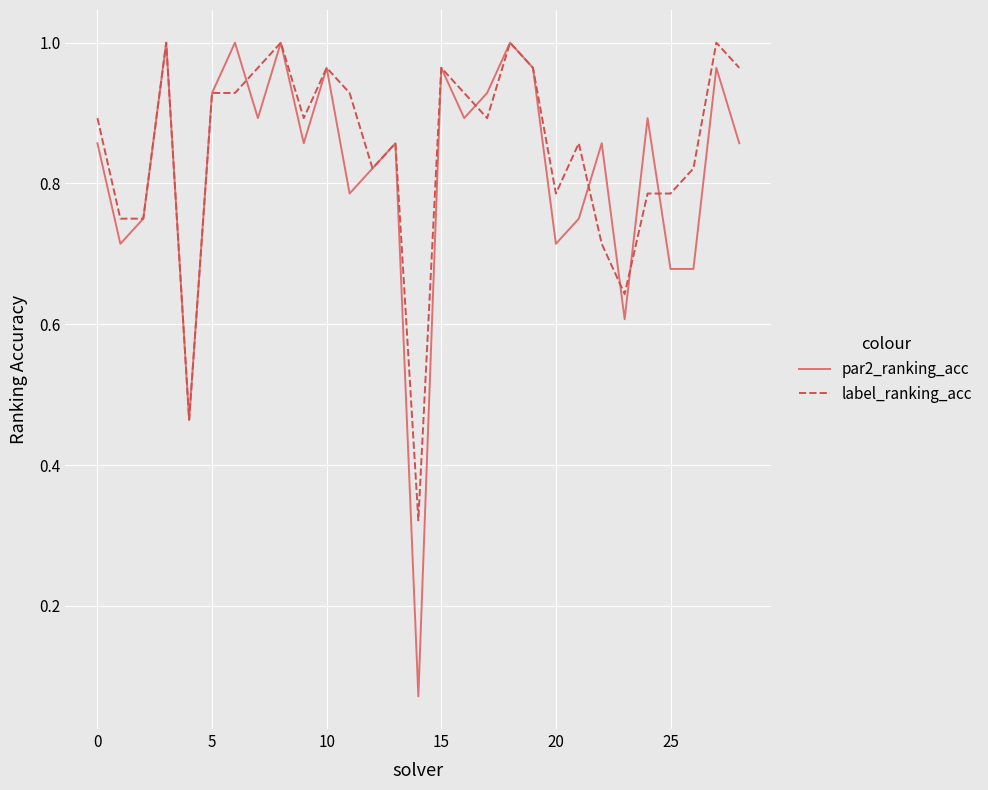

What is the value of the par2_ranking_acc point at the 27th from the left?

0.7